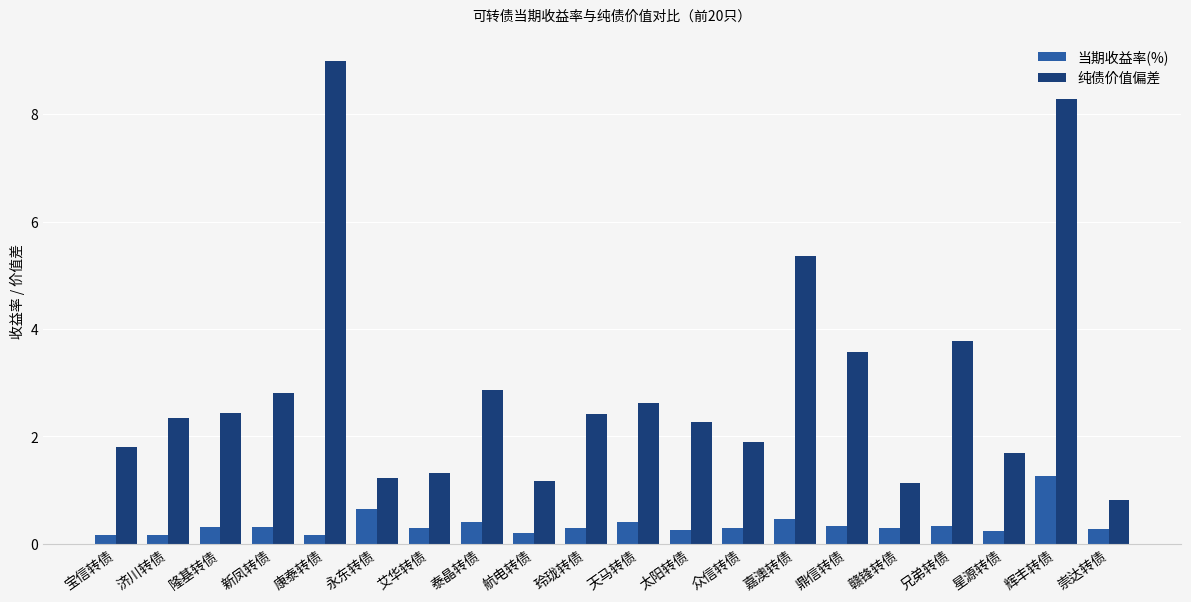

Where does the 纯债价值偏差 series first go above 2?

济川转债